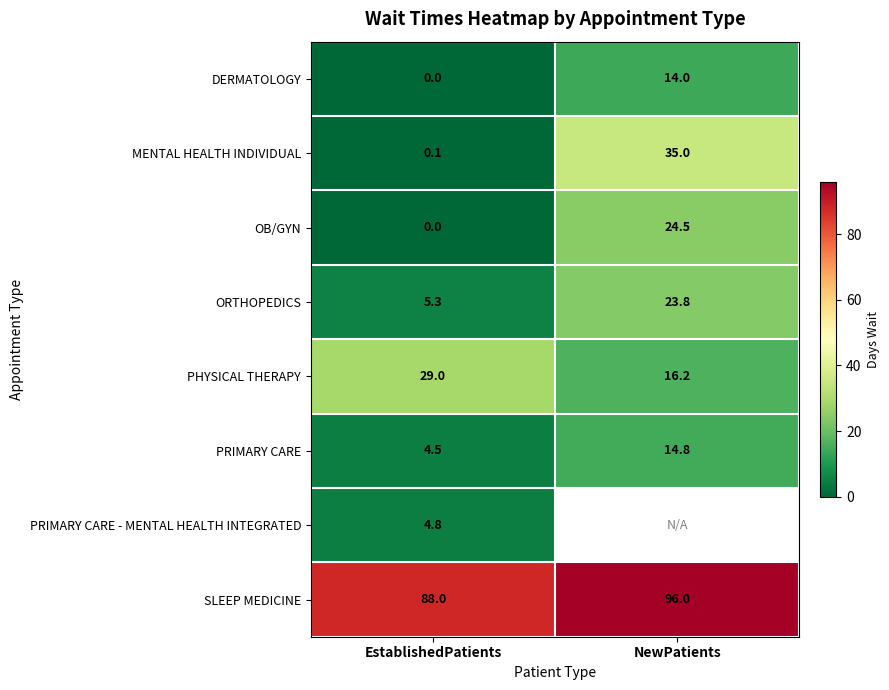

Read the OB/GYN value at NewPatients.

24.5